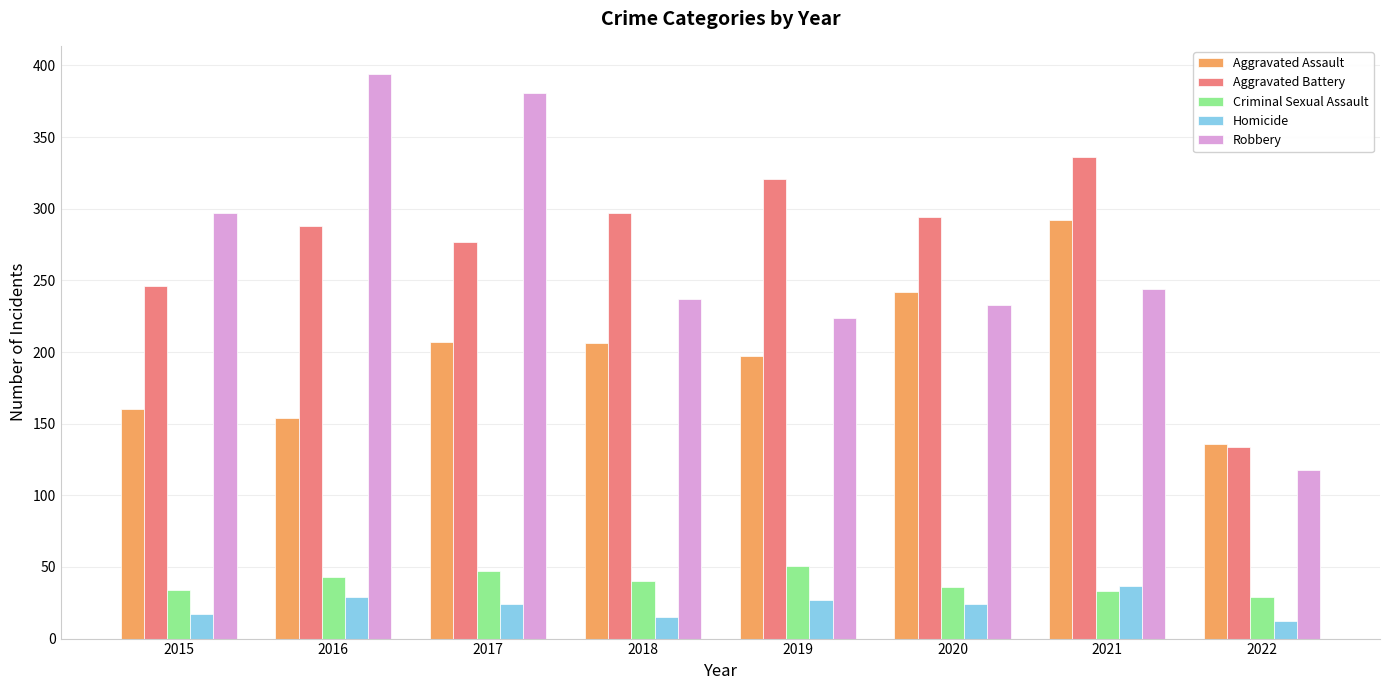

Count the number of categories in the chart.

8